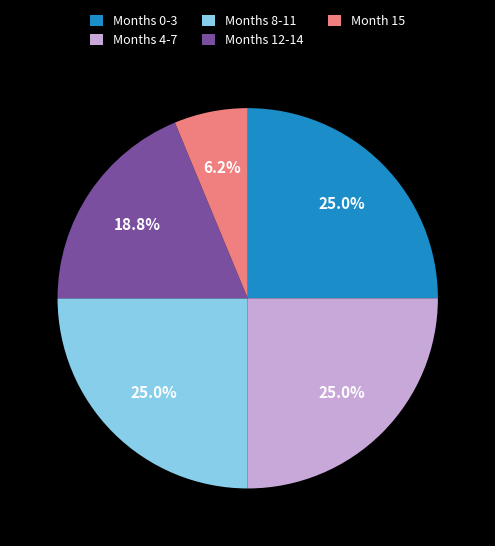

What is the ratio of the value at Months 4-7 to the value at Months 8-11?

1.0